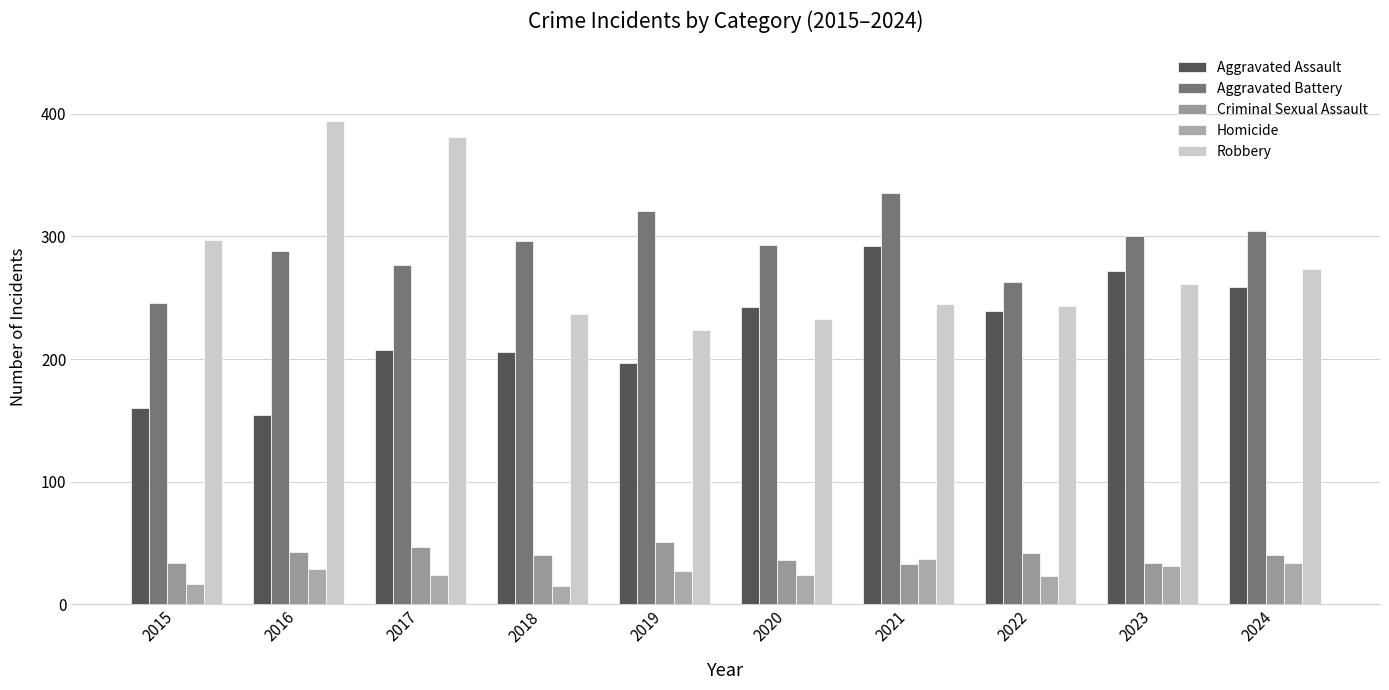

At which label does Criminal Sexual Assault first exceed 40?

2016